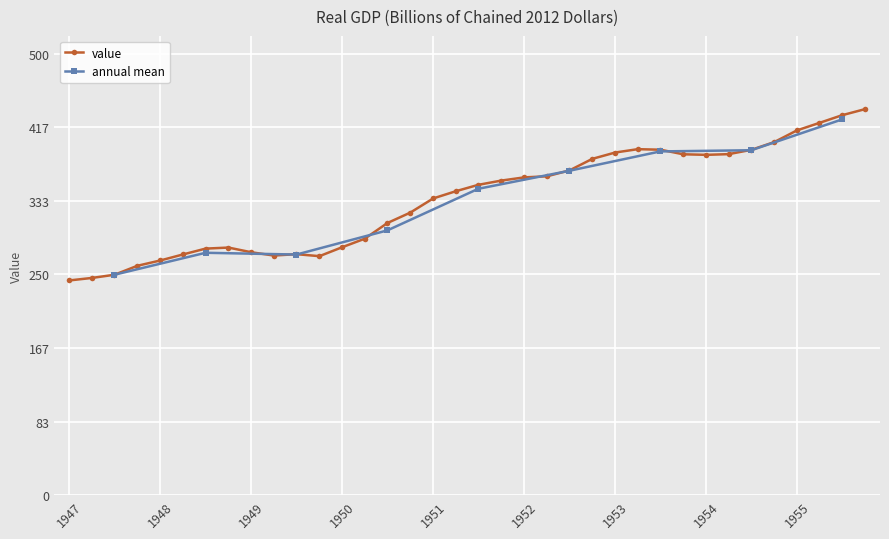

What is the minimum value for value?

243.2